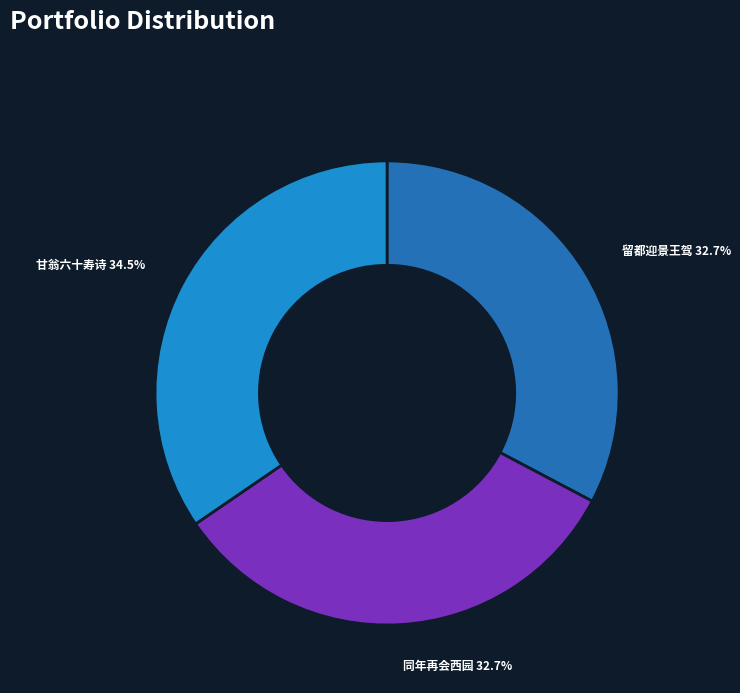

Is 同年再会西园 the majority of the pie?

No